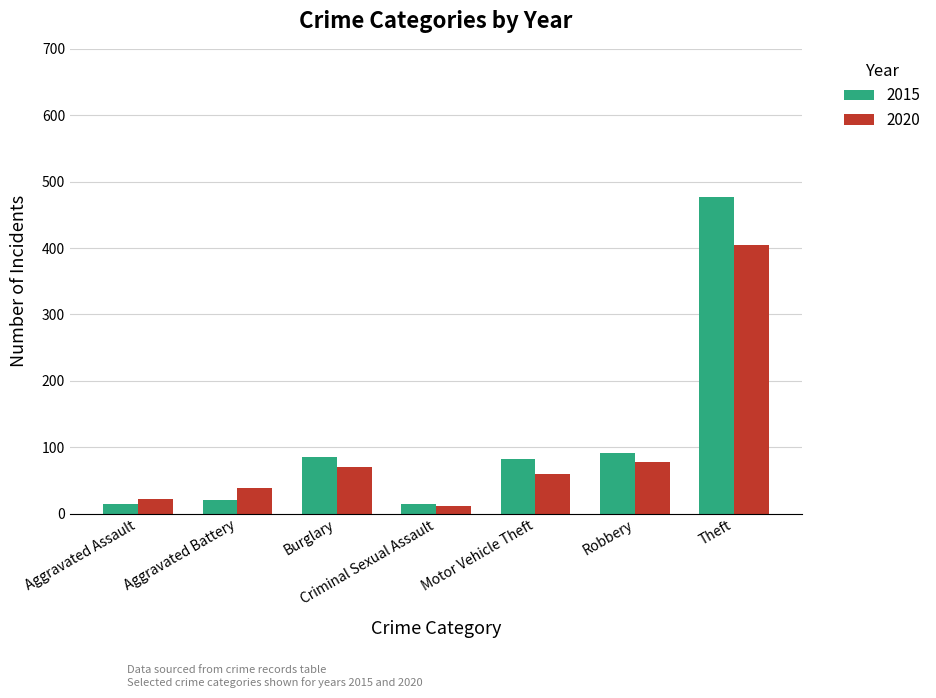

What is the value of the 2015 bar at the 5th from the left?

82